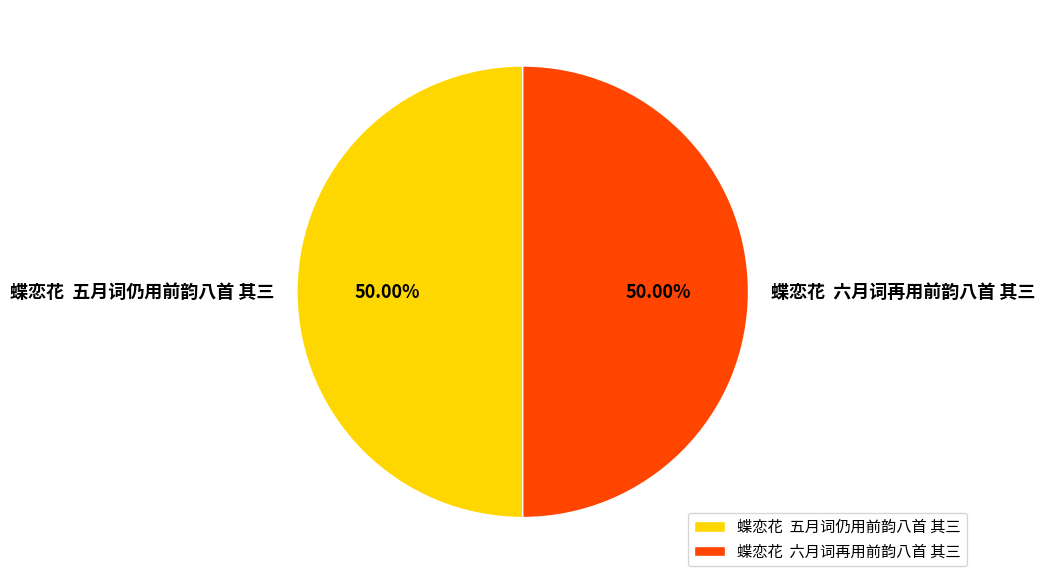

Do 蝶恋花 五月词仍用前韵八首 其三 and 蝶恋花 六月词再用前韵八首 其三 together represent more than half of the pie?

Yes